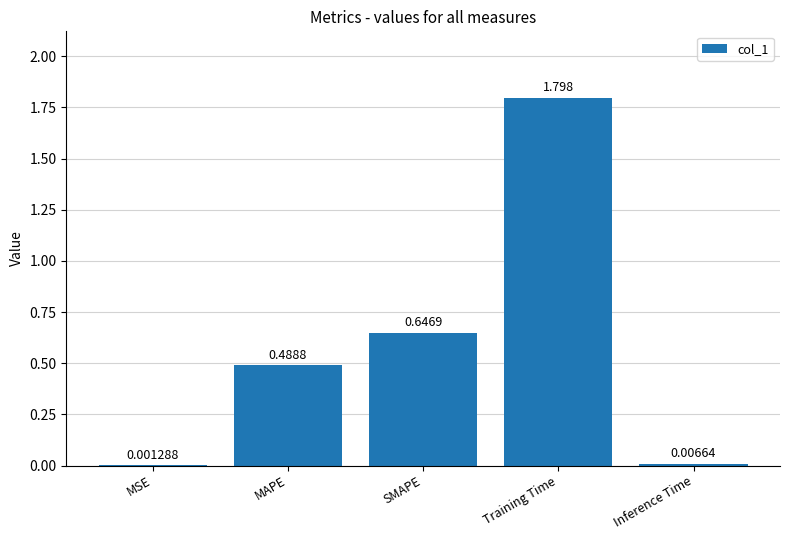

Between Inference Time and MSE, which is larger?

Inference Time